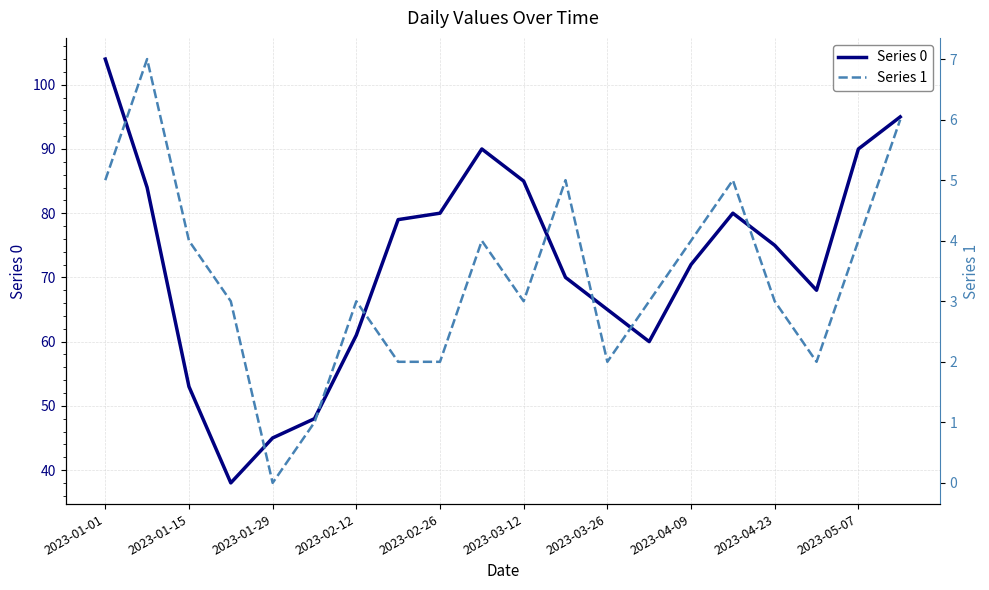

What is the lowest value of the Series 0 series?

38